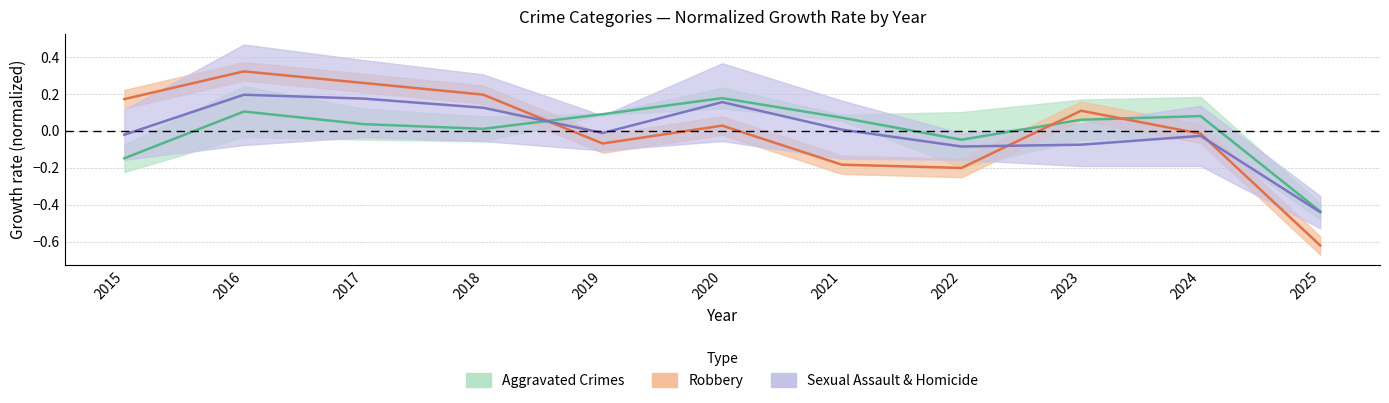

How many negative values does the Aggravated Crimes series have?

3